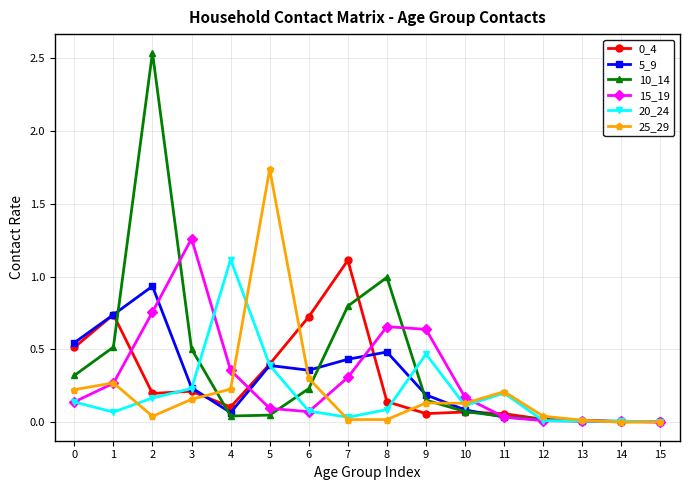

Is the value of 20_24 at 14 greater than the value of 15_19 at 2?

No